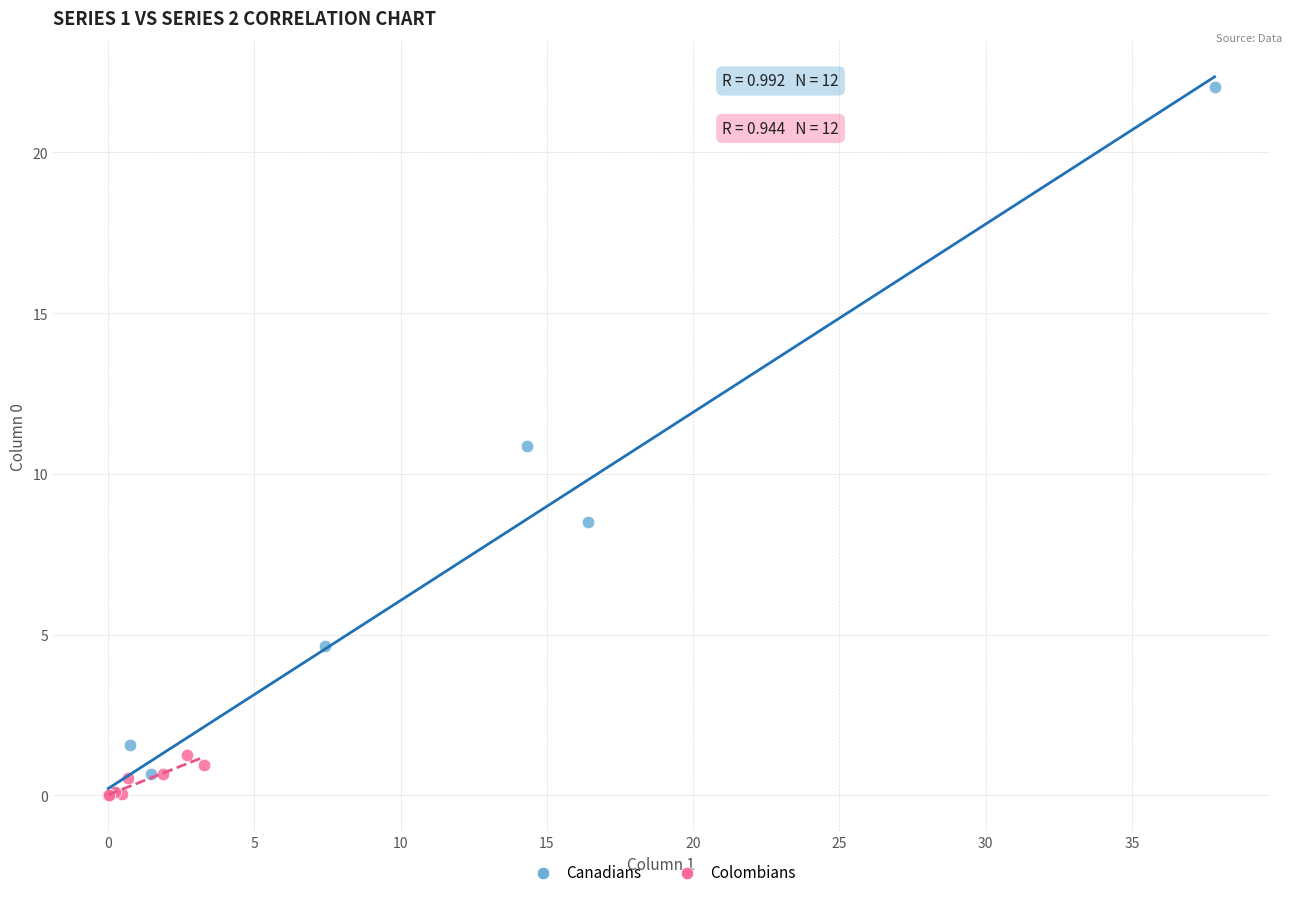

Which series has the largest Y range (max minus min)?

Canadians